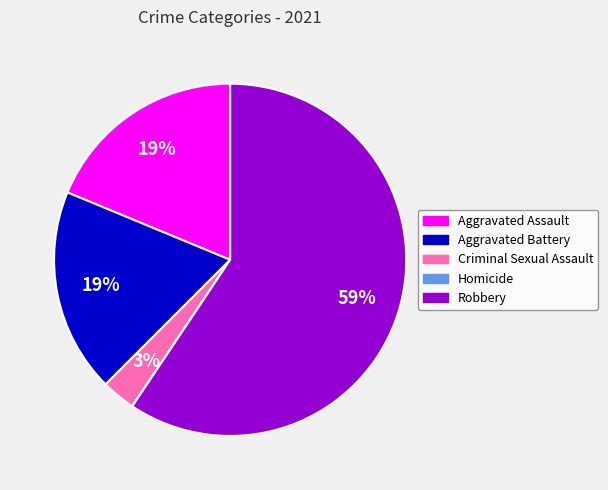

Which slice is the largest?

Robbery